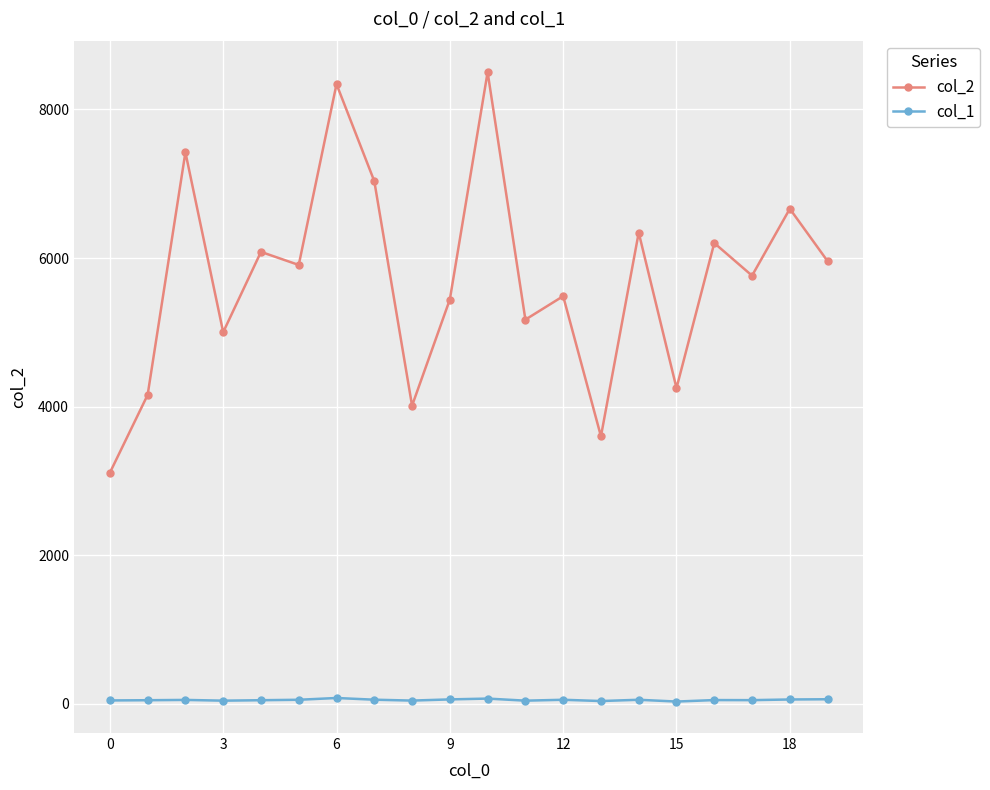

How many lines are shown in the chart?

2